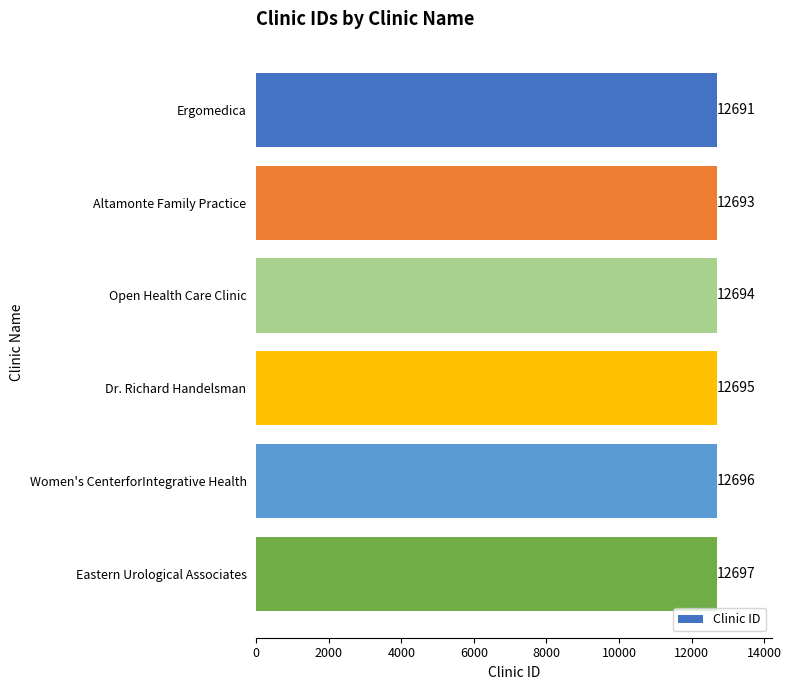

At which label is the value closest to 12694?

Open Health Care Clinic